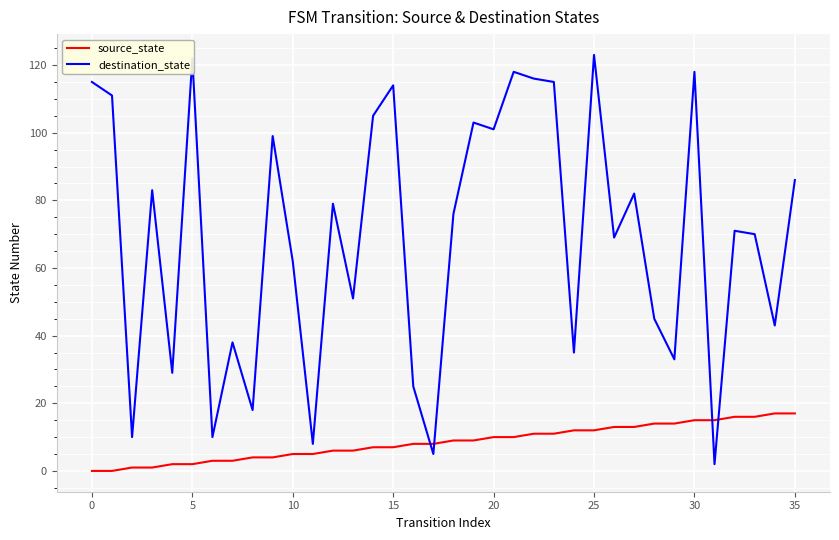

Which series has the largest range (max minus min)?

destination_state